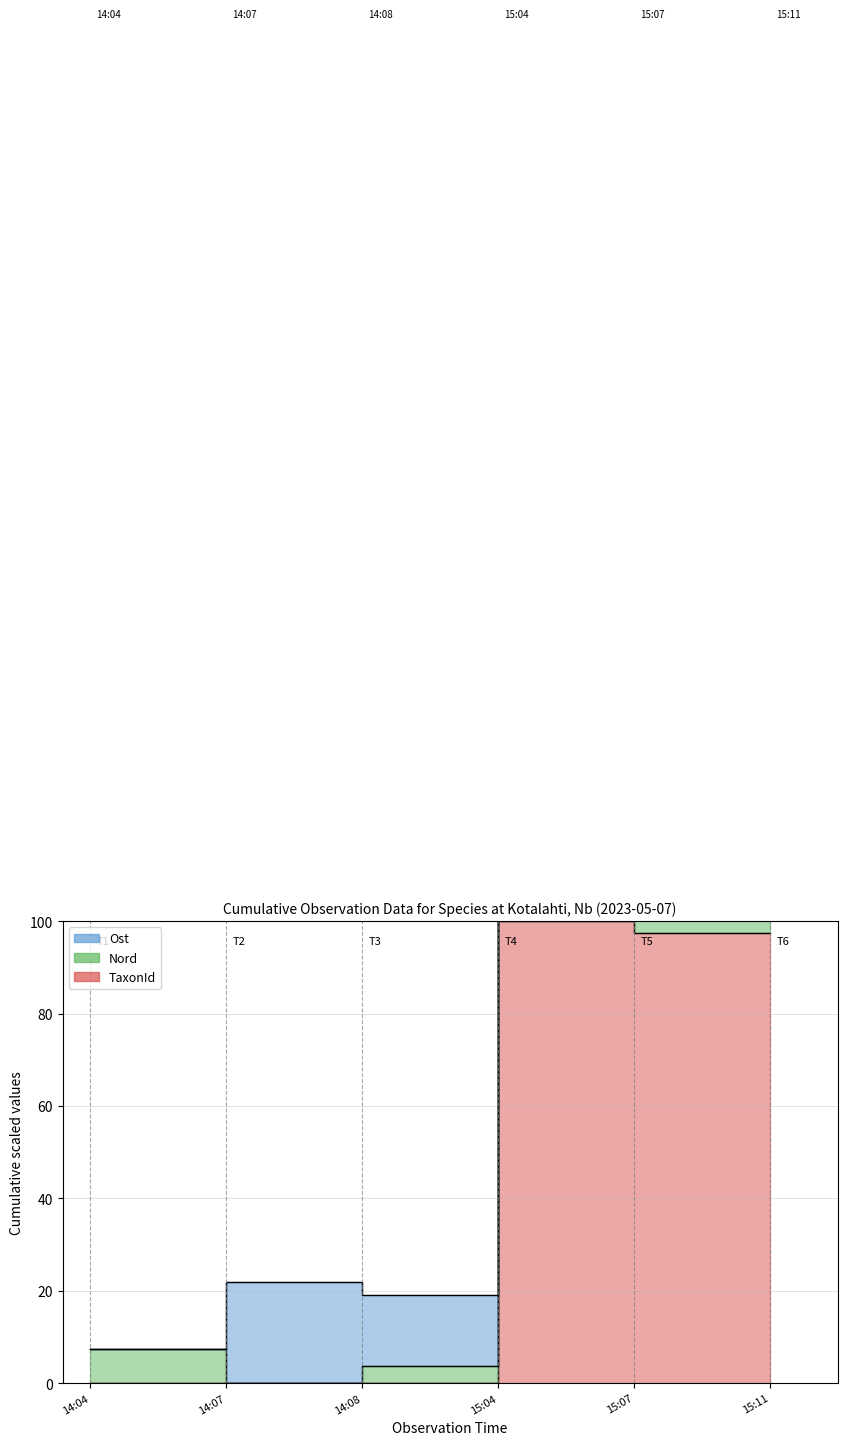

How many interior local peaks does the Nord series have?

1